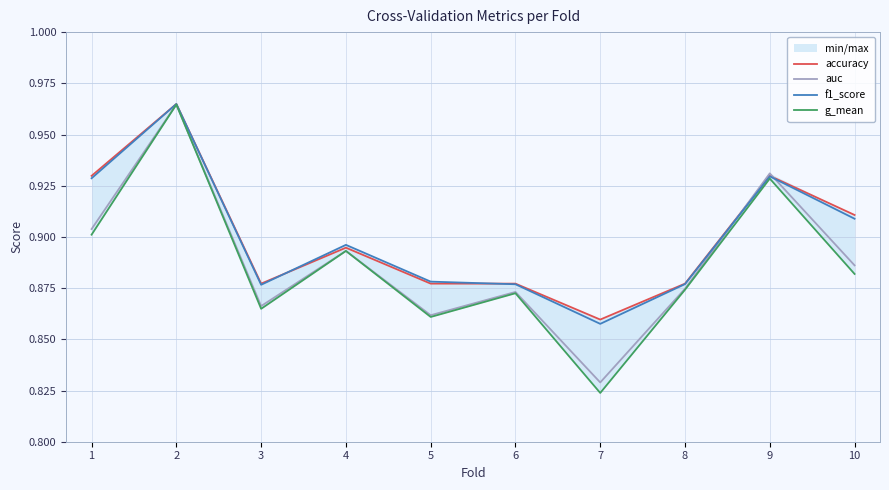

What is the sum of all auc values?

8.9